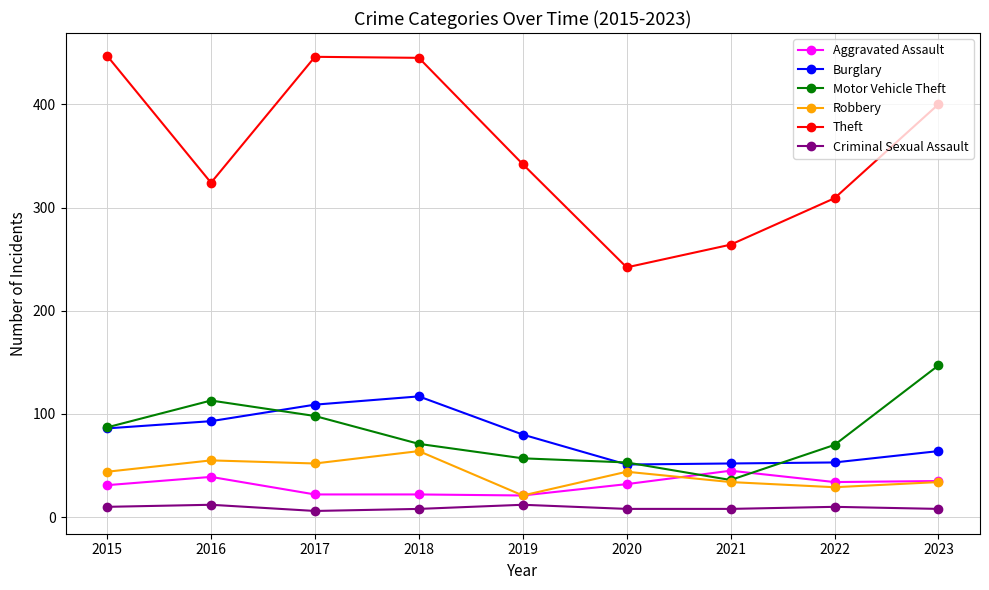

How many lines are shown in the chart?

6